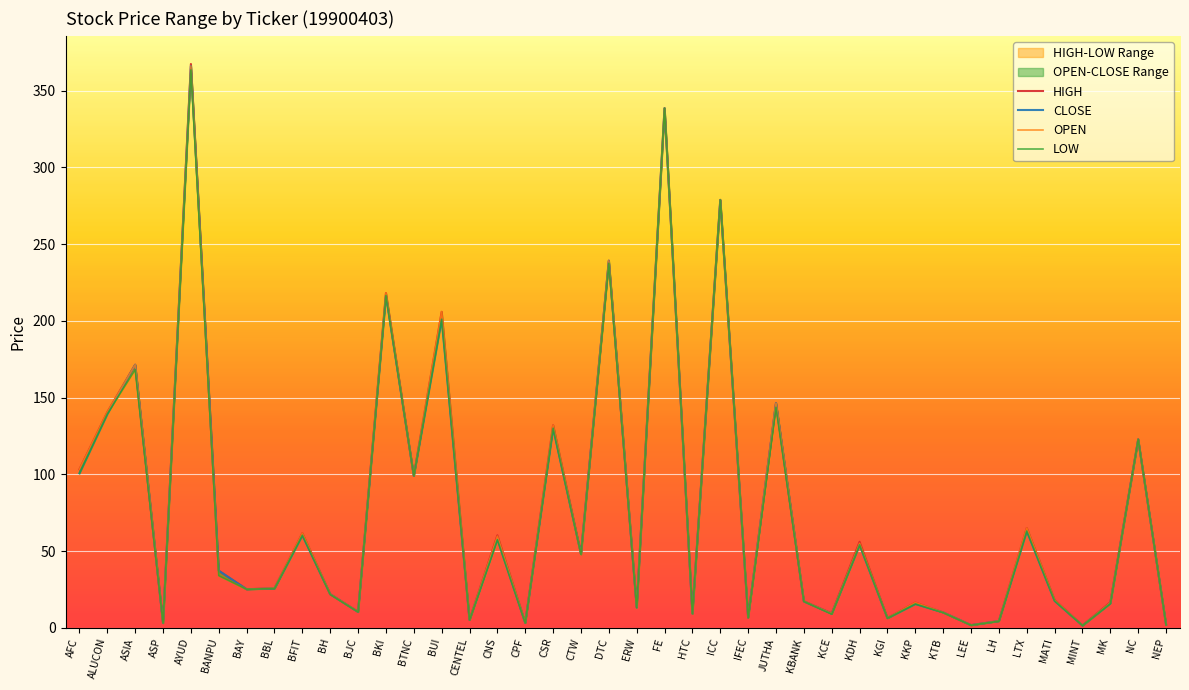

Reading right to left, what are all the values shown in this chart?

HIGH: NEP=2.0	NC=122.7	MK=16.6	MINT=1.5	MATI=18.1	LTX=65.0	LH=4.4	LEE=1.7	KTB=10.0	KKP=16.4	KGI=6.3	KDH=56.0	KCE=9.3	KBANK=17.3	JUTHA=146.4	IFEC=6.7	ICC=278.8	HTC=9.3	FE=338.6	ERW=13.6	DTC=239.2	CTW=48.3	CSR=132.0	CPF=3.3	CNS=60.2	CENTEL=5.1	BUI=205.9	BTNC=99.0	BKI=218.1	BJC=10.4	BH=21.9	BFIT=61.6	BBL=25.7	BAY=25.1	BANPU=37.2	AYUD=367.4	ASP=3.1	ASIA=171.4	ALUCON=140.5	AFC=103.2
CLOSE: NEP=2.0	NC=122.7	MK=15.8	MINT=1.4	MATI=17.5	LTX=63.0	LH=4.3	LEE=1.7	KTB=10.0	KKP=15.5	KGI=6.2	KDH=54.0	KCE=9.1	KBANK=17.2	JUTHA=146.4	IFEC=6.7	ICC=278.8	HTC=9.2	FE=338.6	ERW=13.2	DTC=239.2	CTW=48.0	CSR=130.0	CPF=3.1	CNS=57.9	CENTEL=5.1	BUI=201.0	BTNC=99.0	BKI=216.5	BJC=10.3	BH=21.9	BFIT=60.3	BBL=25.6	BAY=25.1	BANPU=37.2	AYUD=366.1	ASP=3.0	ASIA=171.4	ALUCON=139.3	AFC=100.7
OPEN: NEP=2.0	NC=122.7	MK=16.3	MINT=1.5	MATI=18.0	LTX=65.0	LH=4.4	LEE=1.7	KTB=10.0	KKP=16.4	KGI=6.3	KDH=55.0	KCE=9.2	KBANK=17.3	JUTHA=146.4	IFEC=6.7	ICC=278.8	HTC=9.2	FE=338.6	ERW=13.5	DTC=239.2	CTW=47.8	CSR=132.0	CPF=3.3	CNS=59.6	CENTEL=5.1	BUI=205.9	BTNC=99.0	BKI=218.1	BJC=10.4	BH=21.9	BFIT=61.6	BBL=25.7	BAY=25.1	BANPU=34.0	AYUD=366.1	ASP=3.1	ASIA=171.4	ALUCON=140.5	AFC=103.2
LOW: NEP=1.9	NC=122.7	MK=15.8	MINT=1.4	MATI=17.5	LTX=63.0	LH=4.3	LEE=1.6	KTB=9.9	KKP=15.5	KGI=6.2	KDH=54.0	KCE=8.9	KBANK=17.2	JUTHA=143.7	IFEC=6.6	ICC=278.8	HTC=9.2	FE=338.6	ERW=13.0	DTC=237.5	CTW=47.8	CSR=130.0	CPF=3.1	CNS=57.3	CENTEL=5.0	BUI=201.0	BTNC=99.0	BKI=216.5	BJC=10.3	BH=21.7	BFIT=60.3	BBL=25.6	BAY=25.1	BANPU=34.0	AYUD=363.5	ASP=3.0	ASIA=168.3	ALUCON=139.3	AFC=100.7